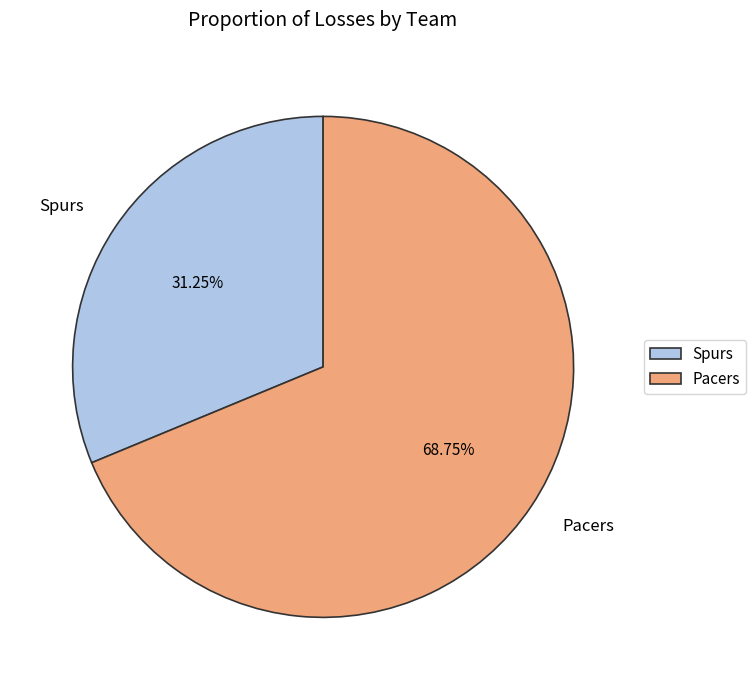

Between Spurs and Pacers, which is larger?

Pacers